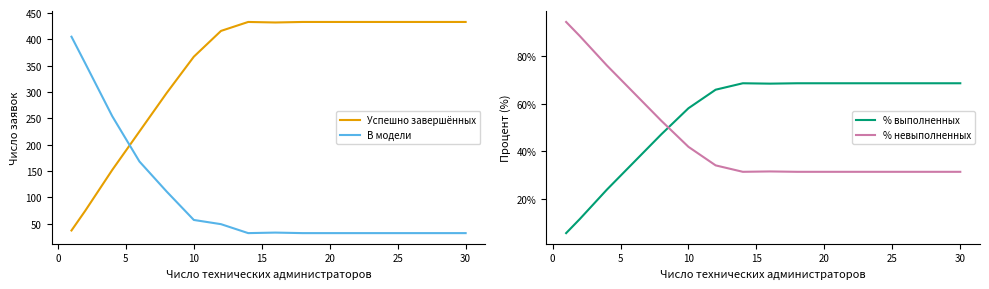

How many lines are shown in the chart?

4